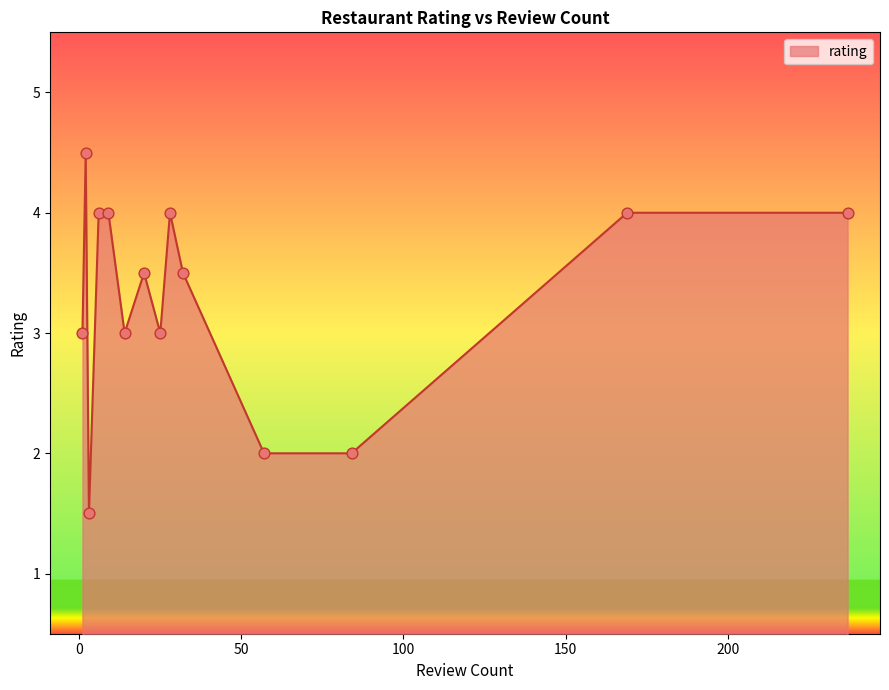

What is the smallest value displayed?

1.5